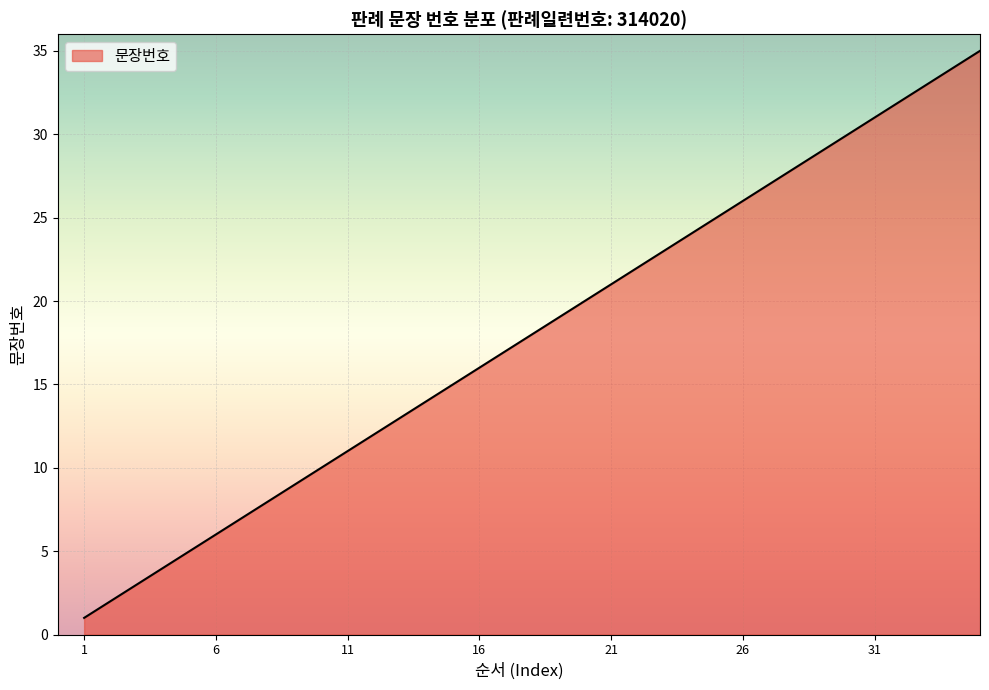

What is the maximum value shown in the chart?

35